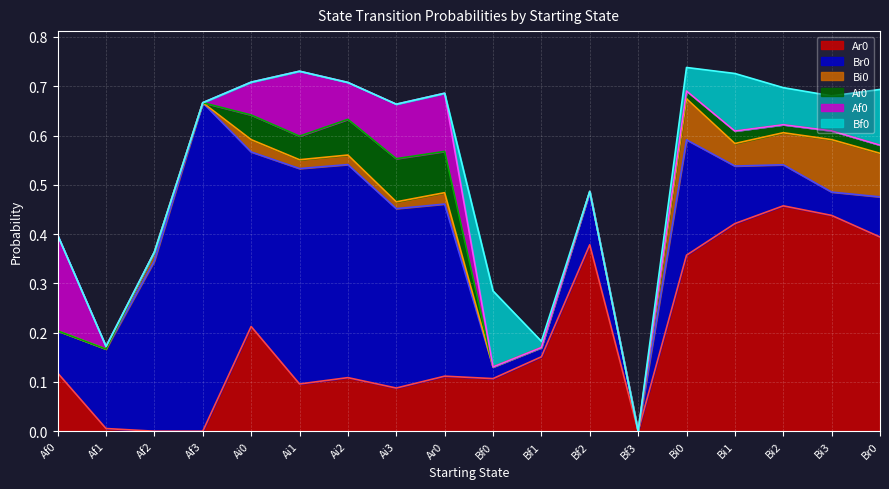

What position from the left is Bf0?

10